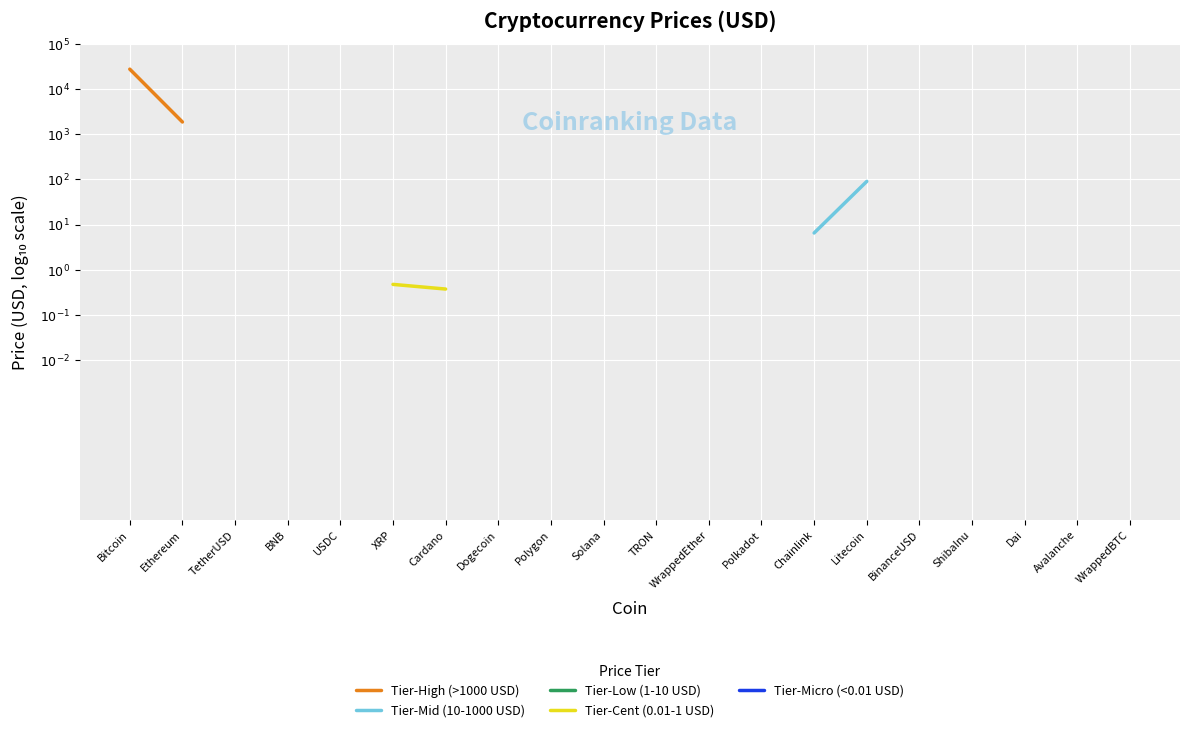

True or false: Tier-Mid (10-1000 USD) and Tier-Low (1-10 USD) intersect in this chart.

False